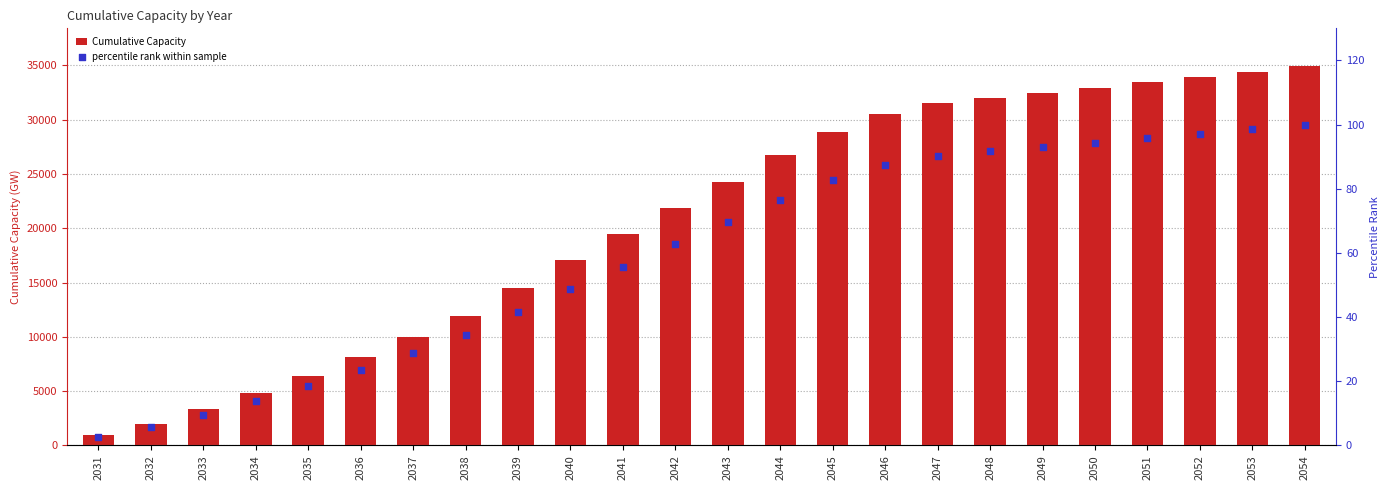

Which series reaches the maximum Y coordinate?

Cumulative Capacity